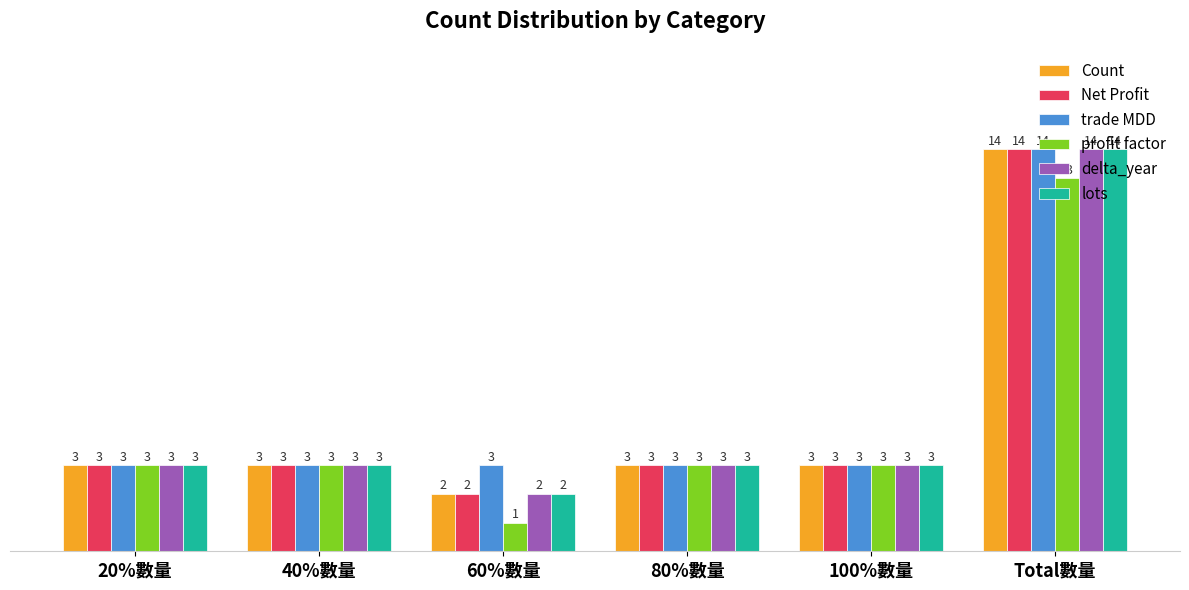

Which category has the lowest value across all series?

60%數量